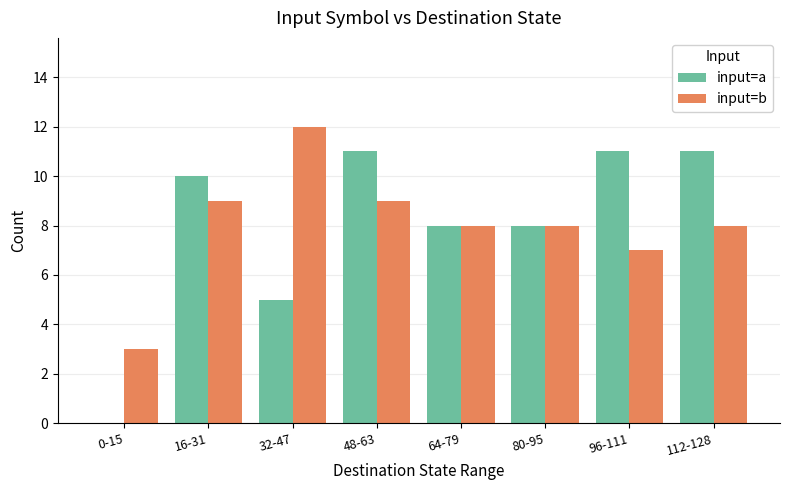

Are the bars horizontal?

No